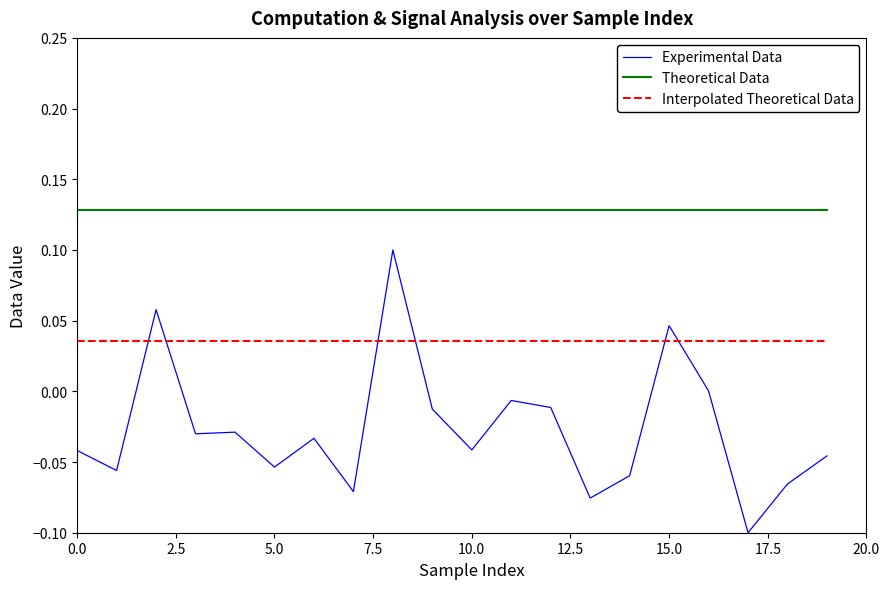

Which series has the largest range (max minus min)?

Experimental Data